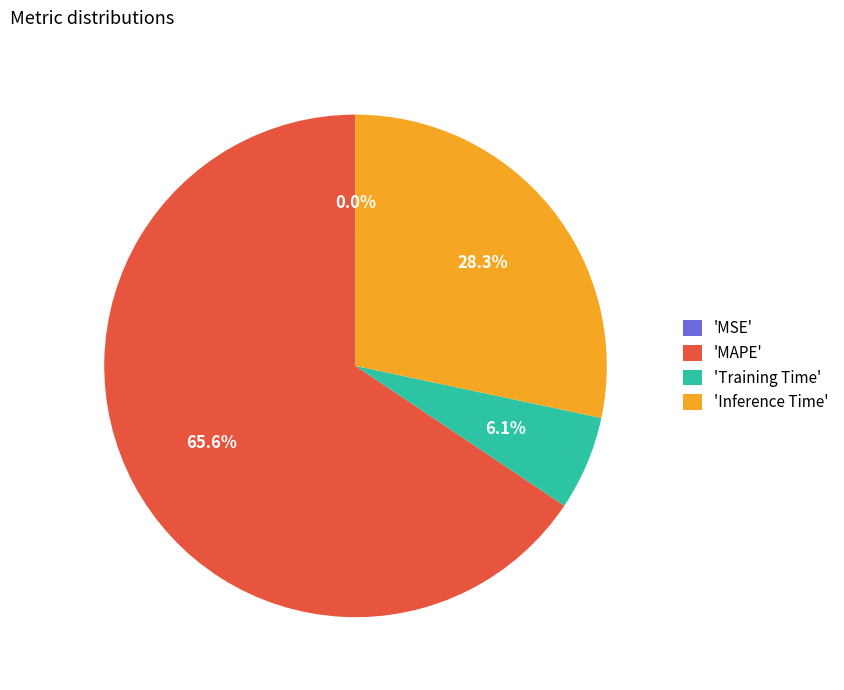

What percentage is NOT represented by 'Inference Time'?

71.7%